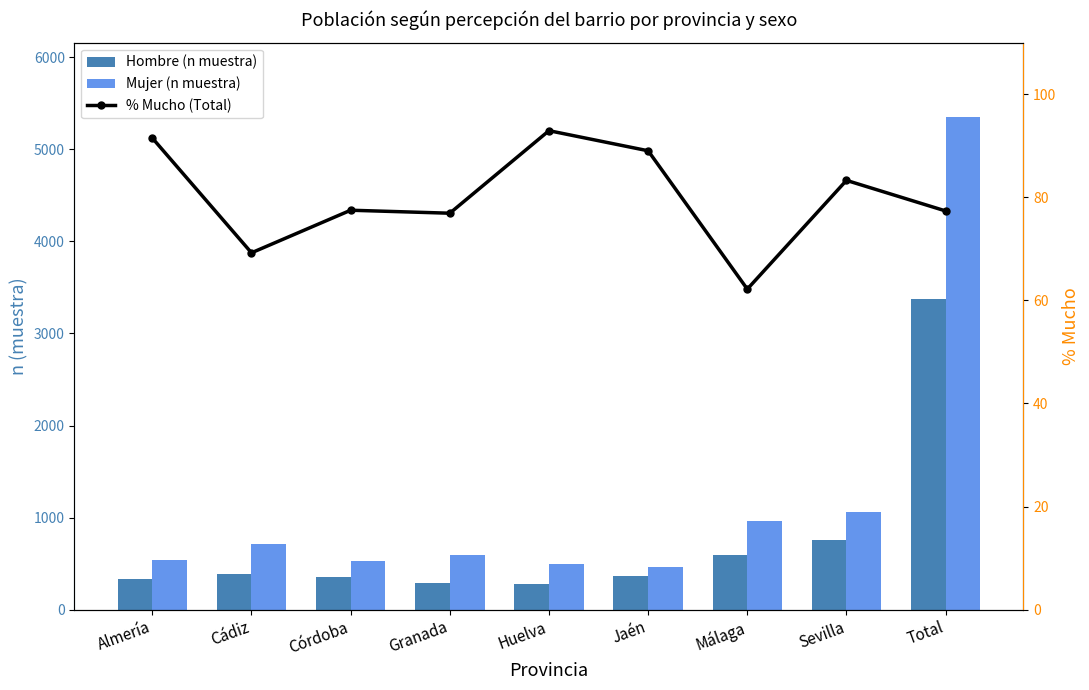

How many values in the Mujer (n muestra) series are below 598?

4